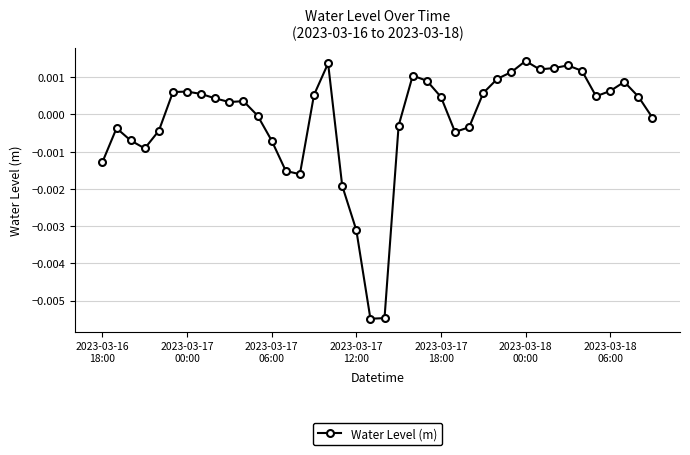

How many series are shown in this chart?

1